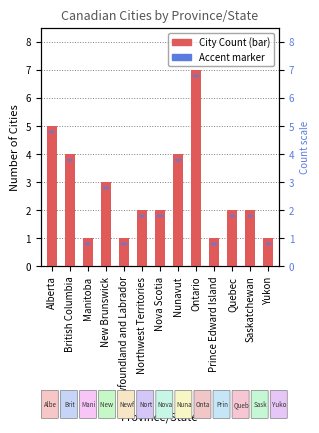

True or false: the data shows 1 at Nova Scotia.

False